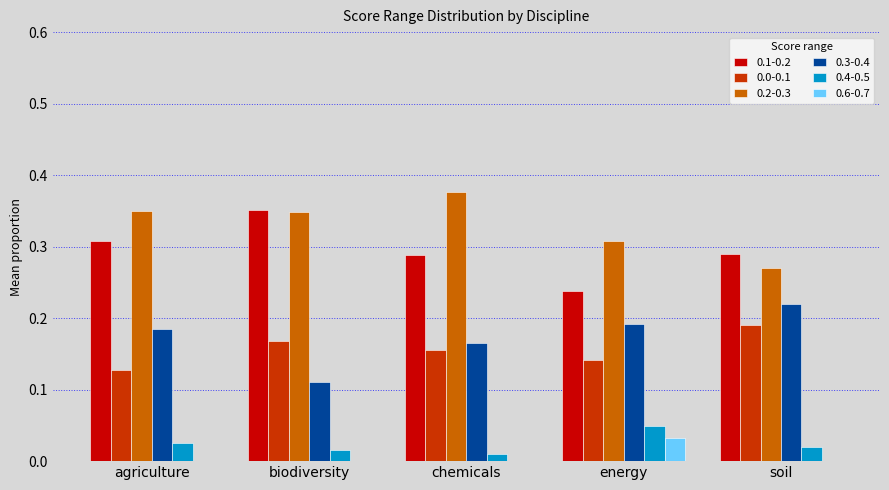

What is the sum of the 0.2-0.3 values at agriculture and energy?

0.7